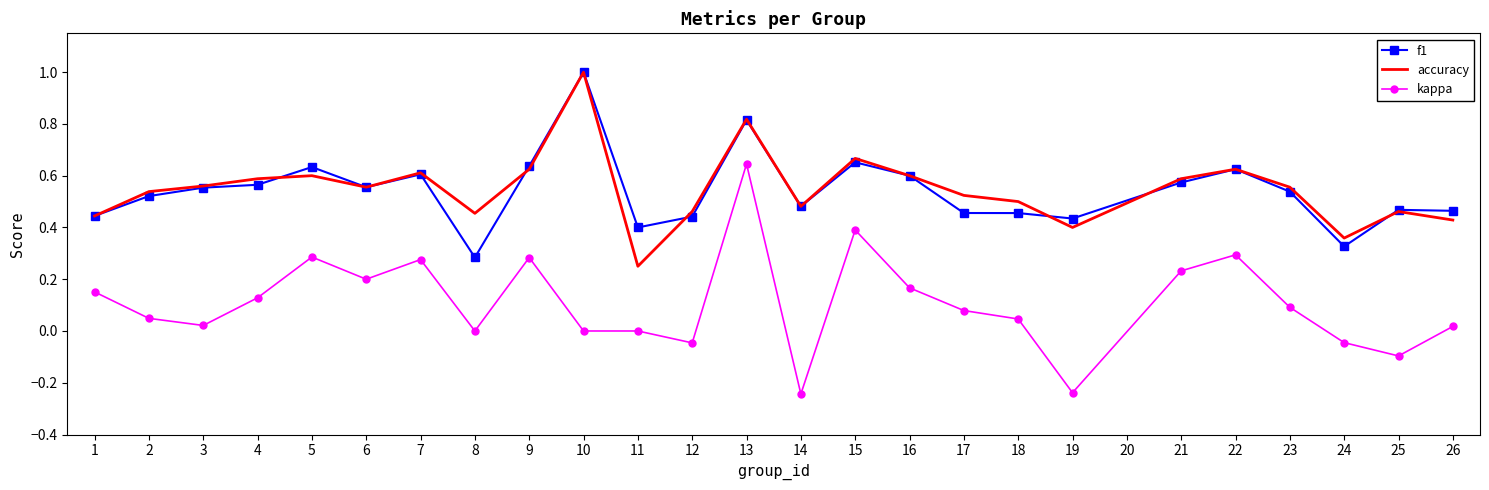

Between 13 and 16, which series saw the biggest shift?

kappa